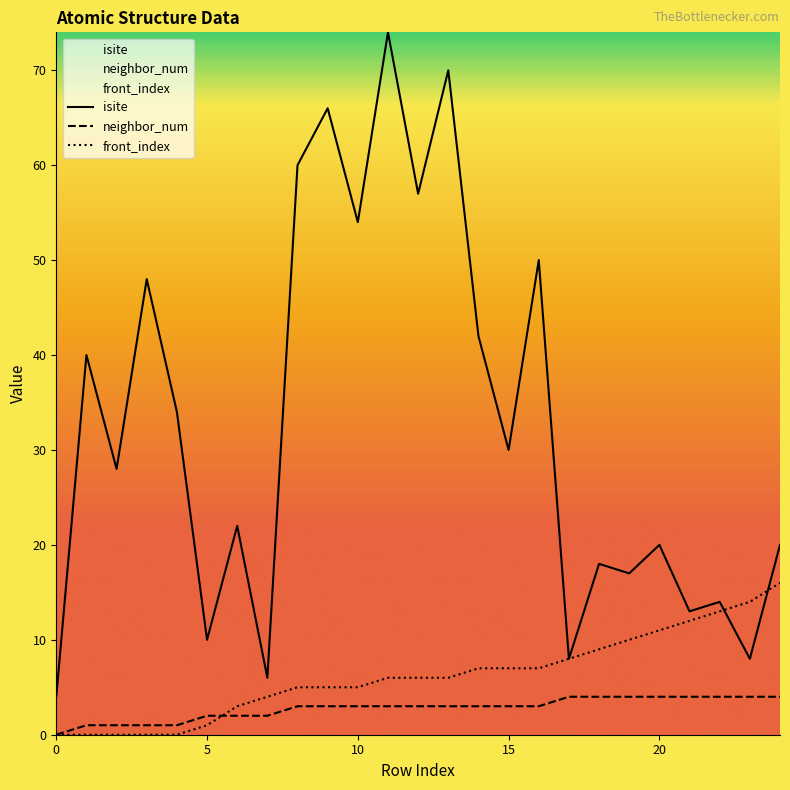

How many times do front_index and isite cross each other?

2